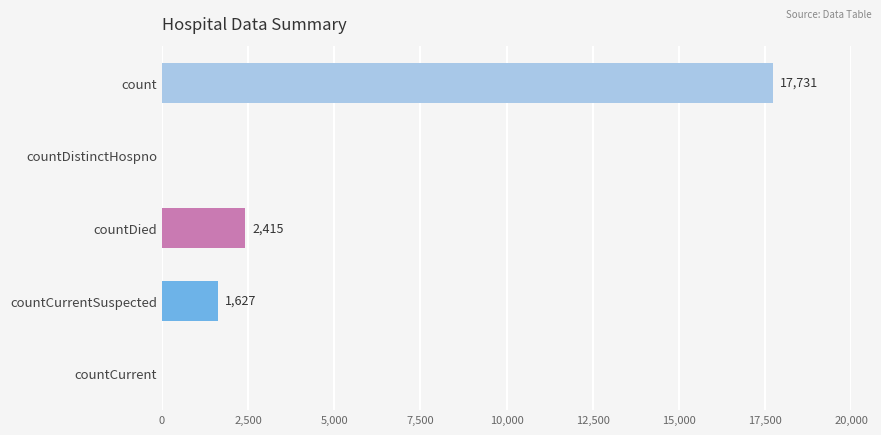

Read the value at countCurrentSuspected, to the nearest 10.

1630